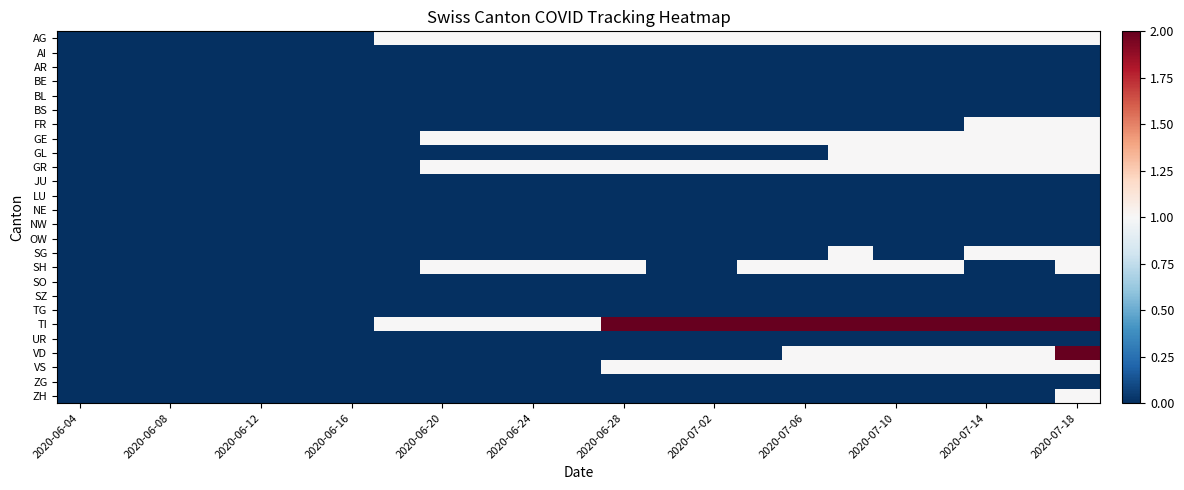

Which category has the lowest value across all series?

2020-06-04